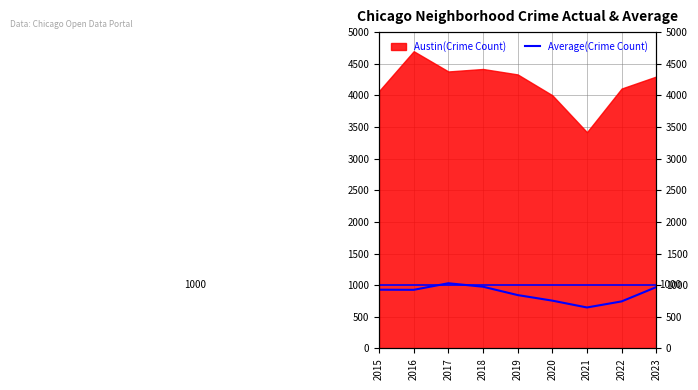

Approximately how many times larger is the value at 2015 compared to 2017?

0.9